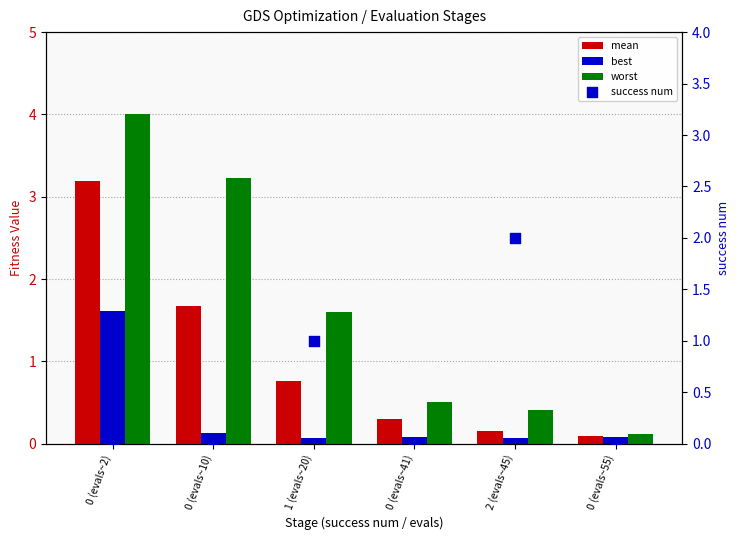

Which series contains the lowest Y value?

success num